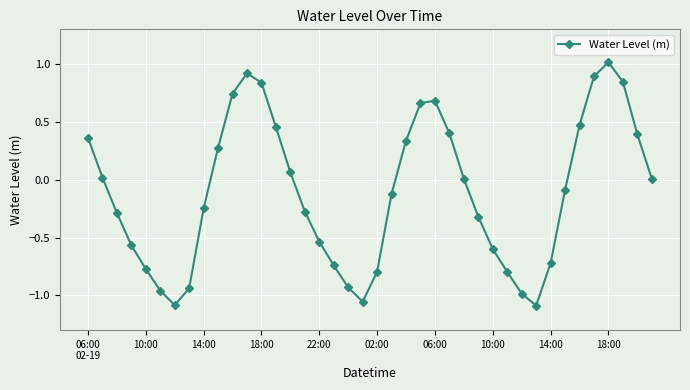

What is the maximum value shown in the chart?

1.0